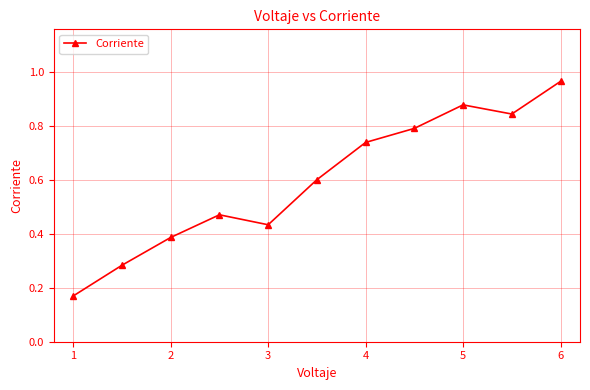

What is the average value?

0.6